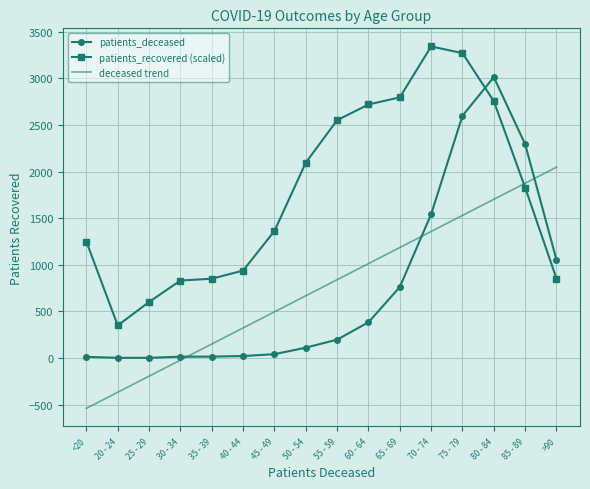

True or false: deceased trend and patients_recovered (scaled) intersect in this chart.

True